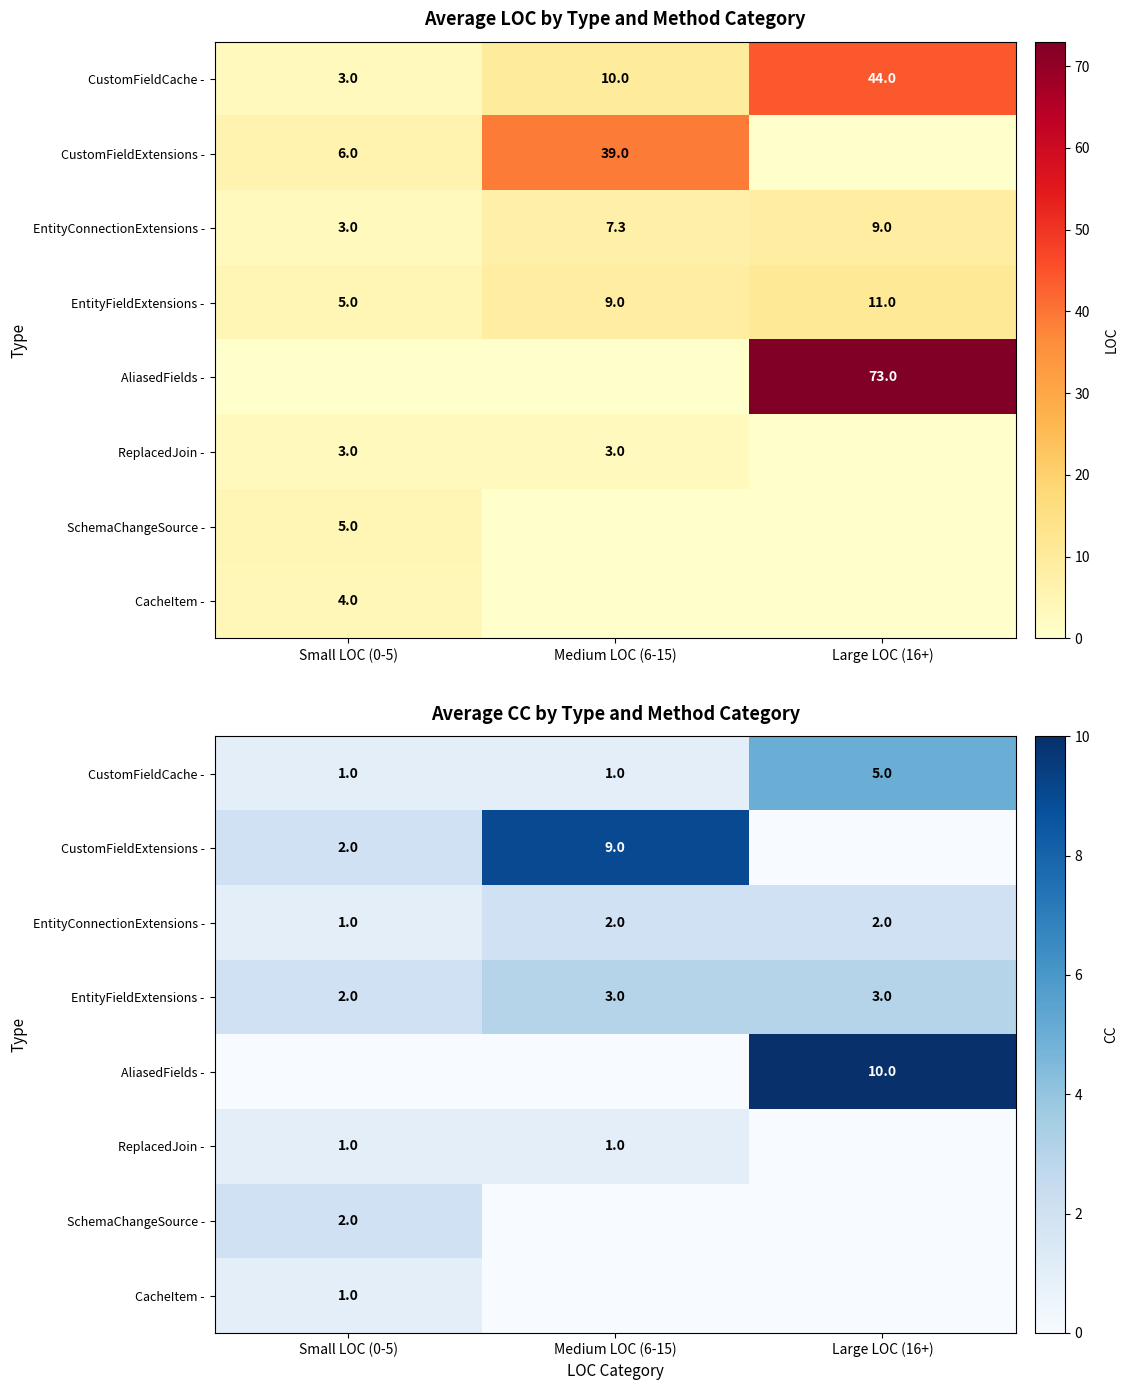

Which series changed the most between Medium LOC (6-15) and Large LOC (16+)?

AliasedFields -